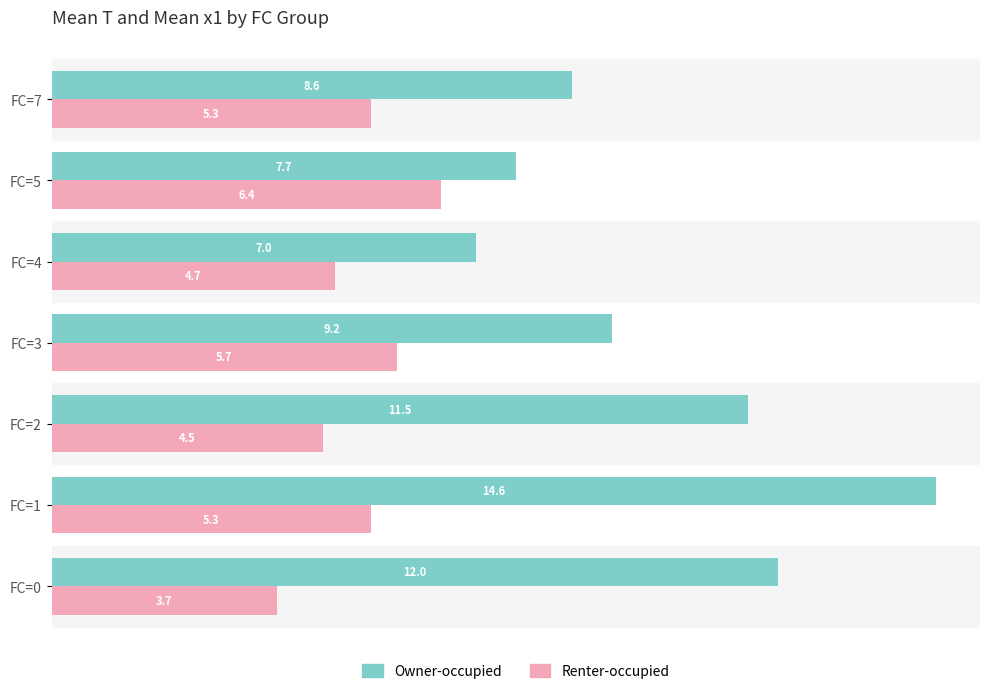

What is the minimum value for Renter-occupied?

3.7